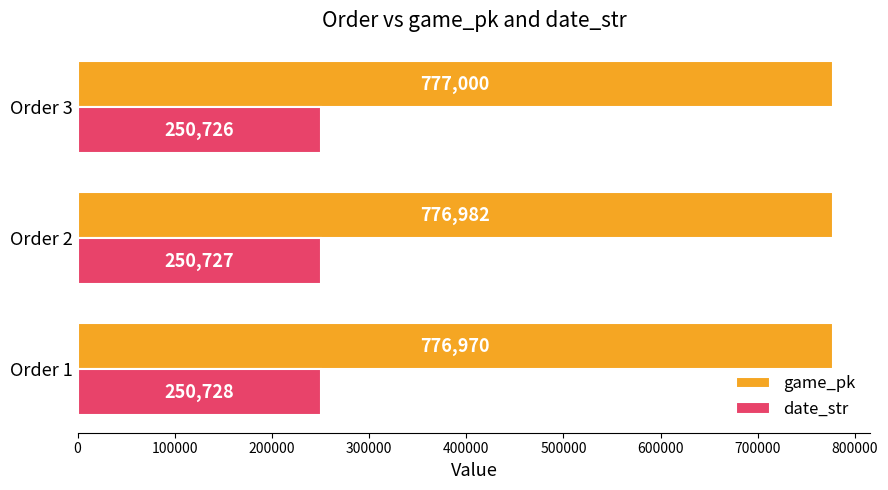

Which series has the largest total across all categories?

game_pk